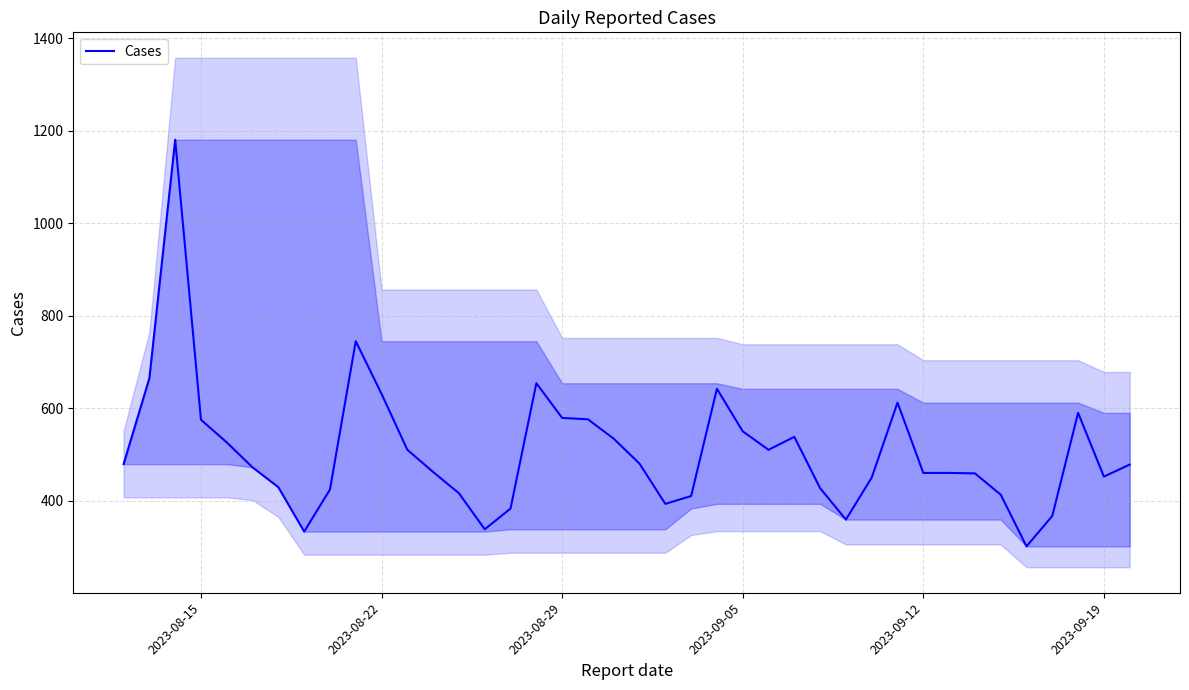

What is the maximum value for Cases?

1181